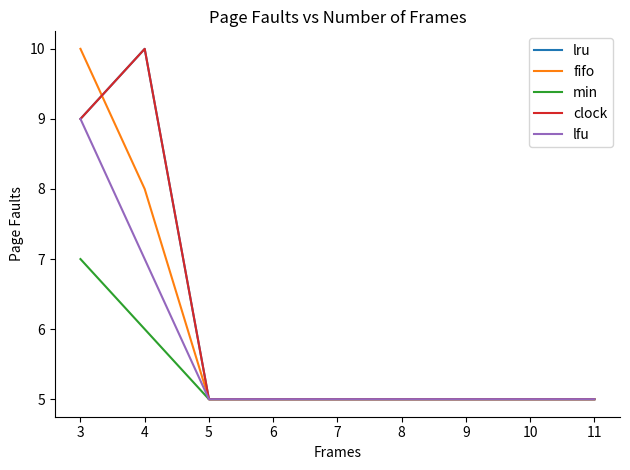

What is the value of the fifo point at the 6th from the left?

5